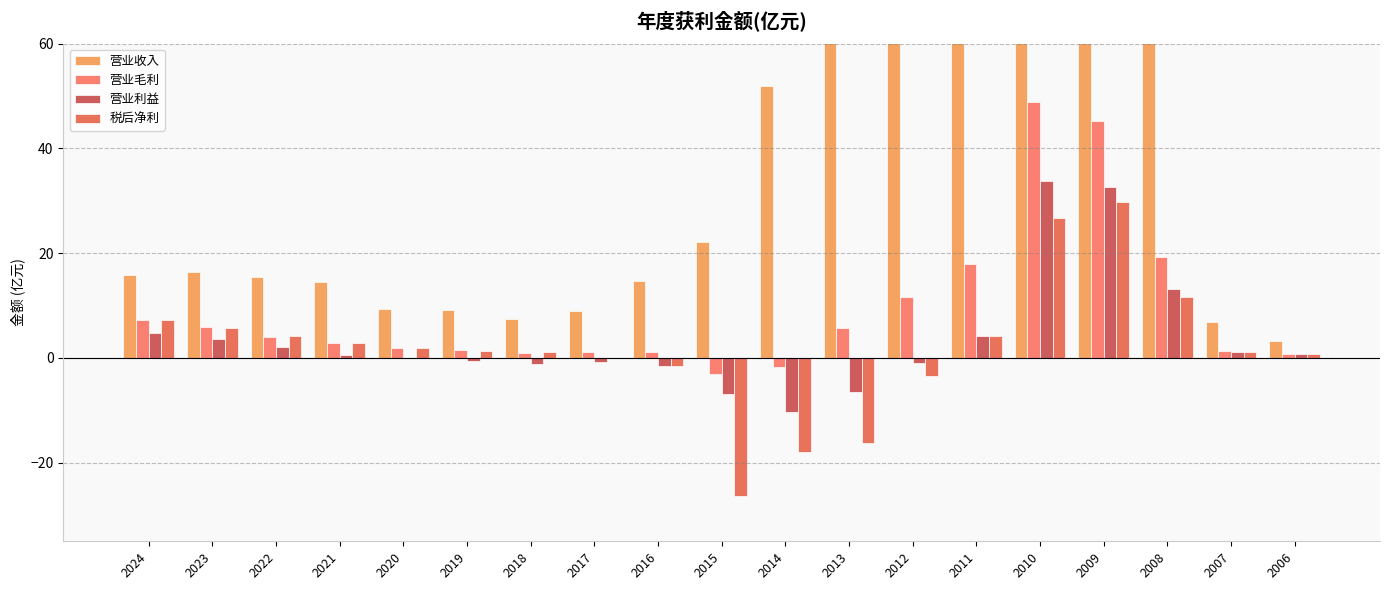

At which label does 营业毛利 reach its minimum?

2015